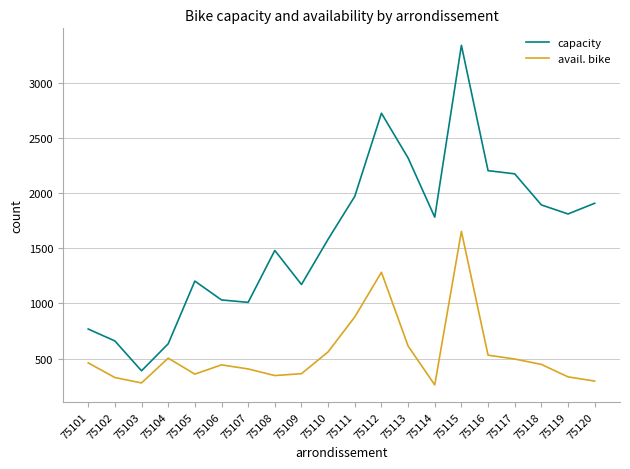

The value of avail. bike at 75103 is 118. True or false?

False